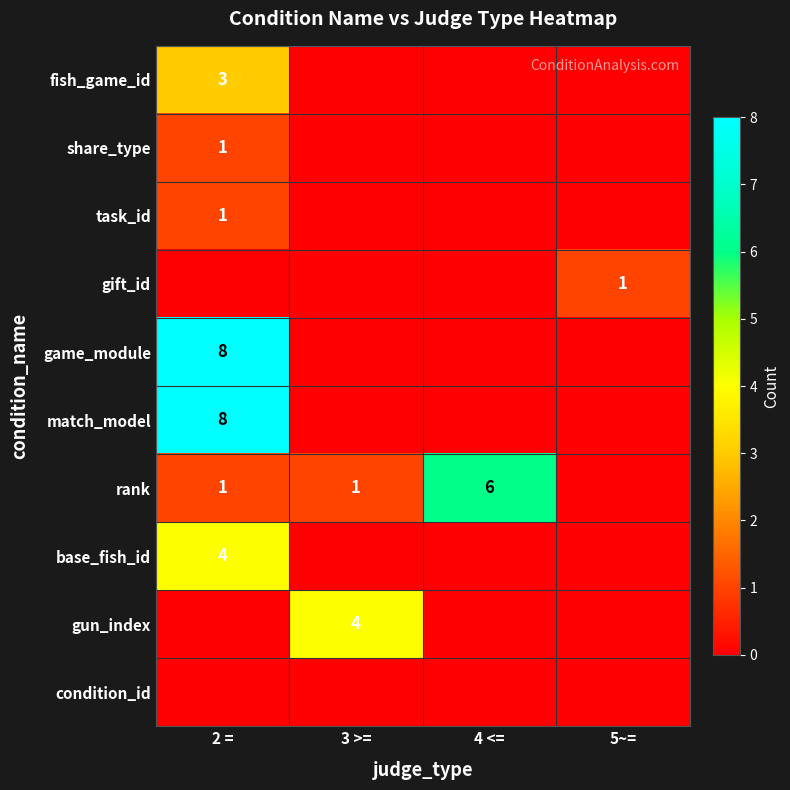

The value of share_type at 2 = is 1. True or false?

True